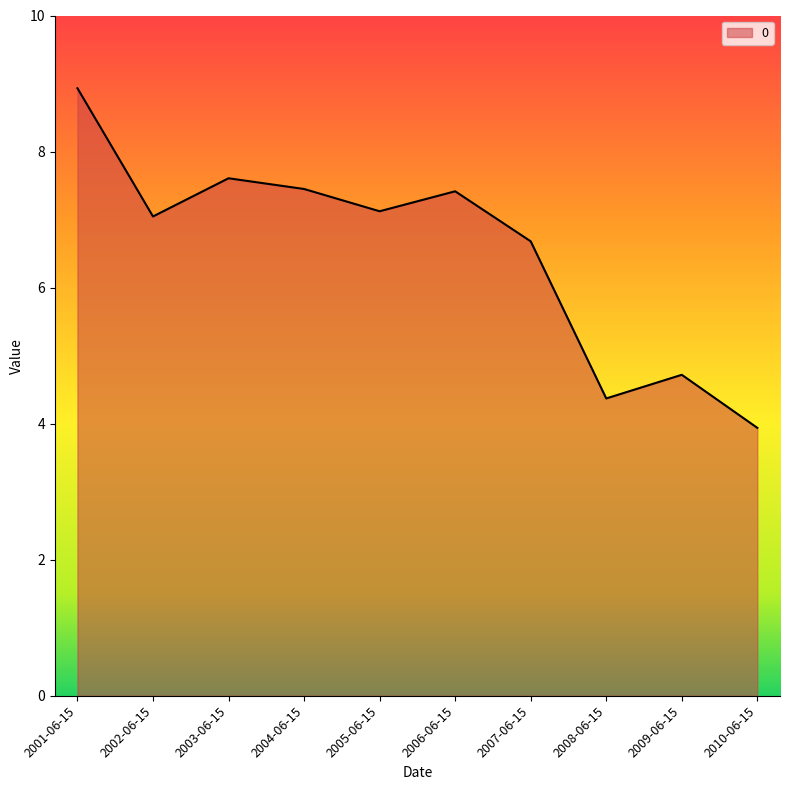

True or false: the data shows 3.9 at 2010-06-15.

True